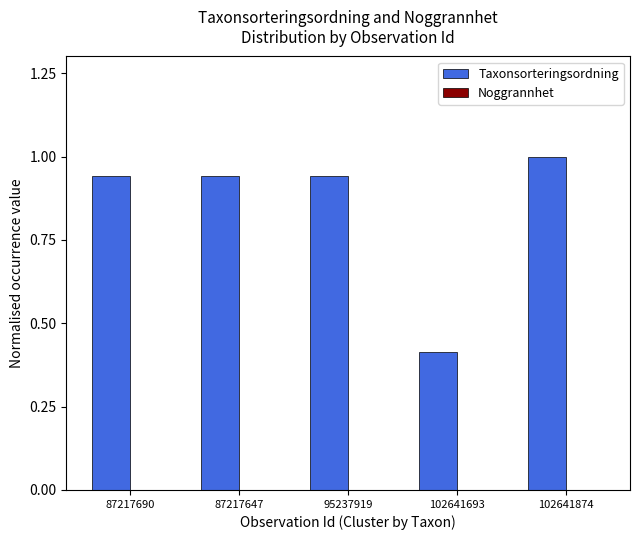

Count the number of data series in this chart.

2